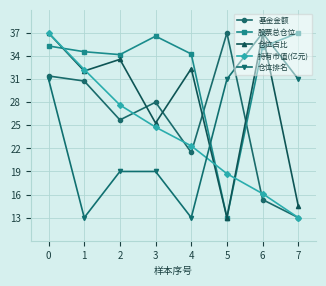

At which label is 持有市值(亿元) closest to 25?

3